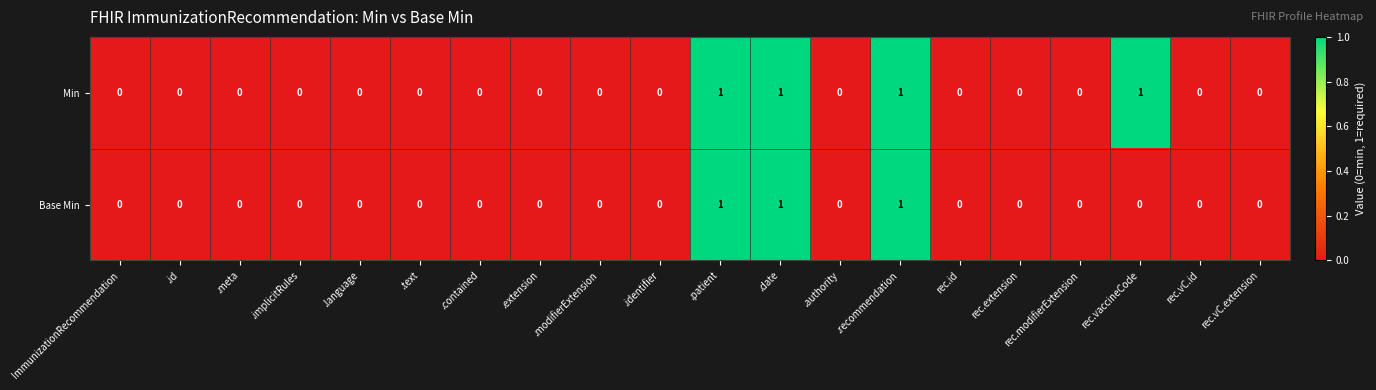

The value of Min at .extension is 1. True or false?

False